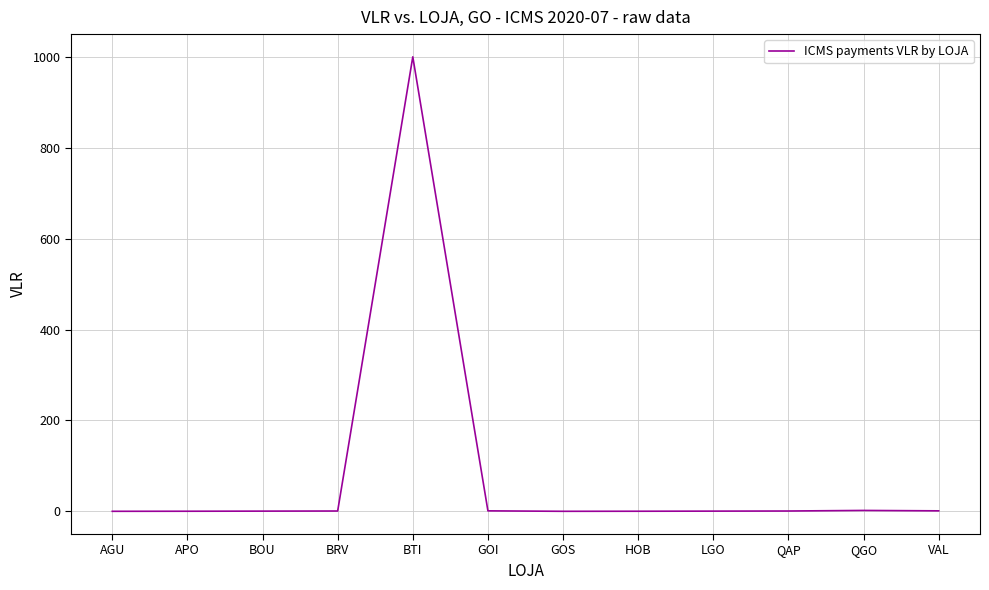

What is the difference between the maximum and minimum values?

1000.0